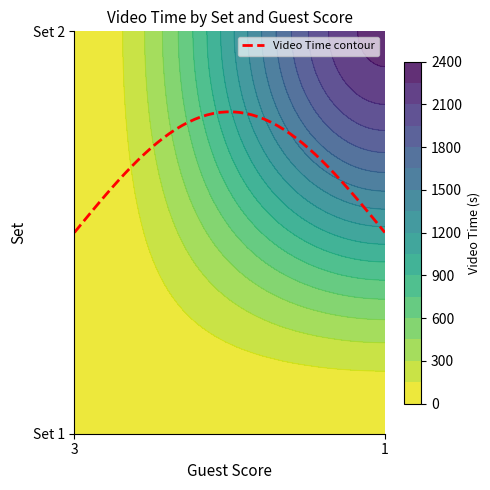

Between 1 and 3, which is larger?

3